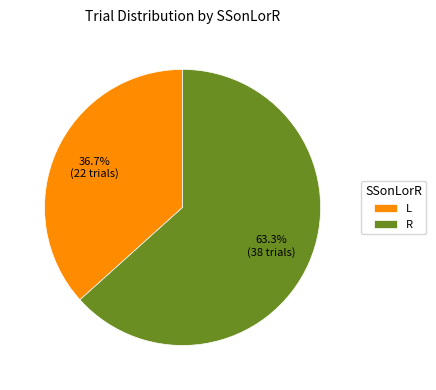

What percentage is the R slice, to the nearest percent?

63%